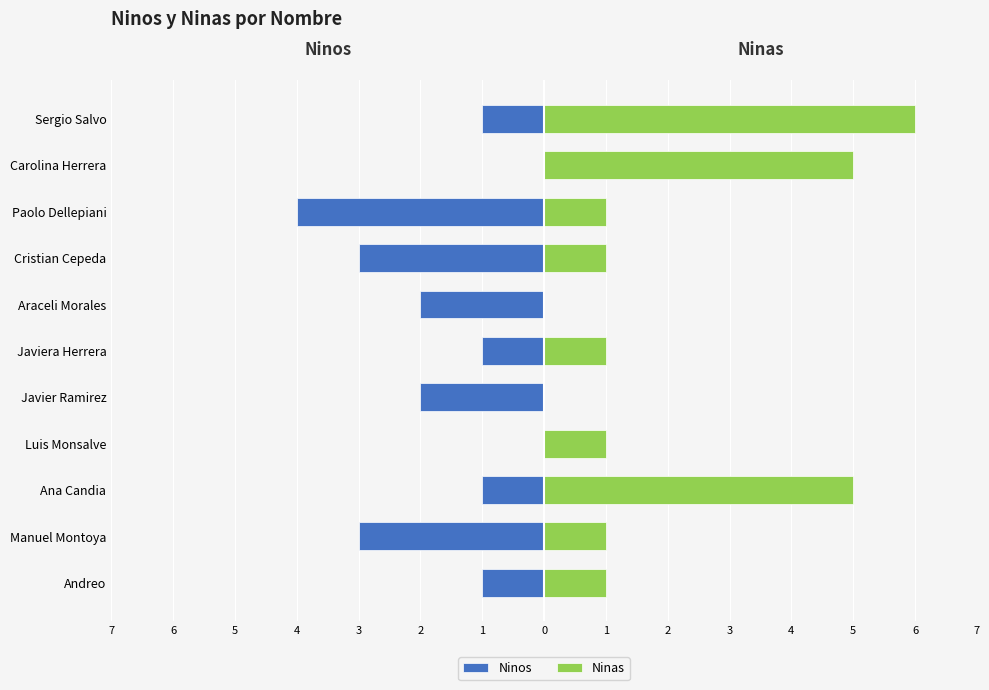

What is the difference between the Ninas values at Javiera Herrera and Ana Candia?

4